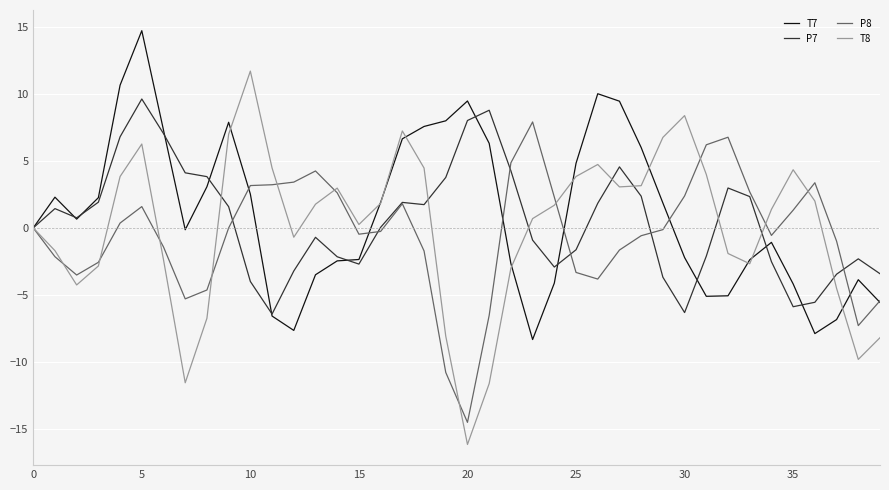

What is the smallest value displayed?

-16.2